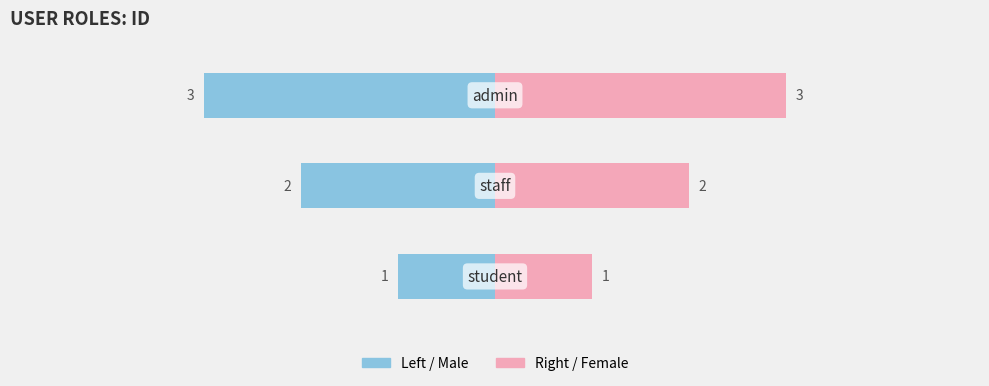

What is the change in value from staff to admin?

+1